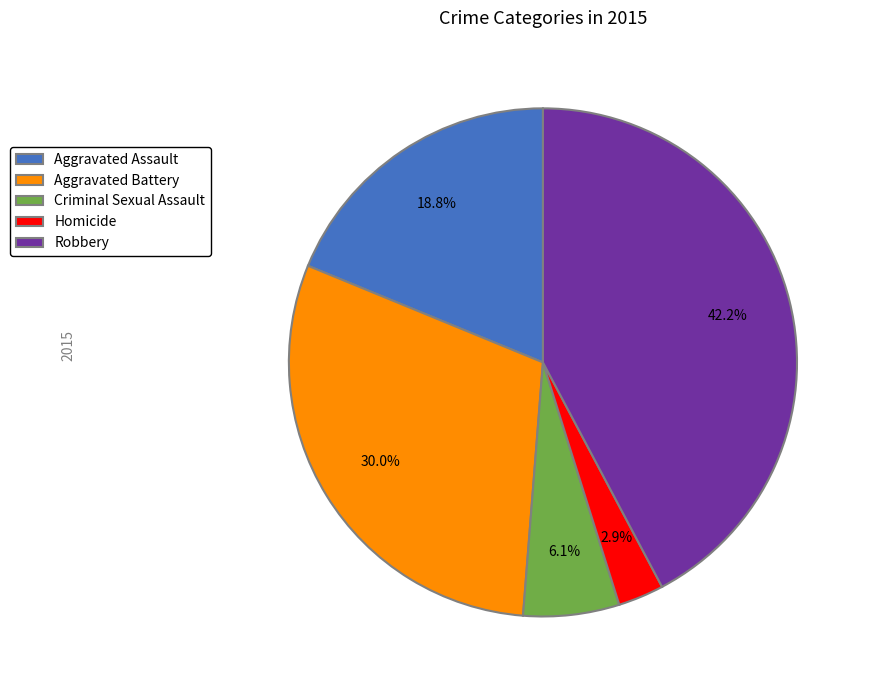

Which slice is the largest?

Robbery